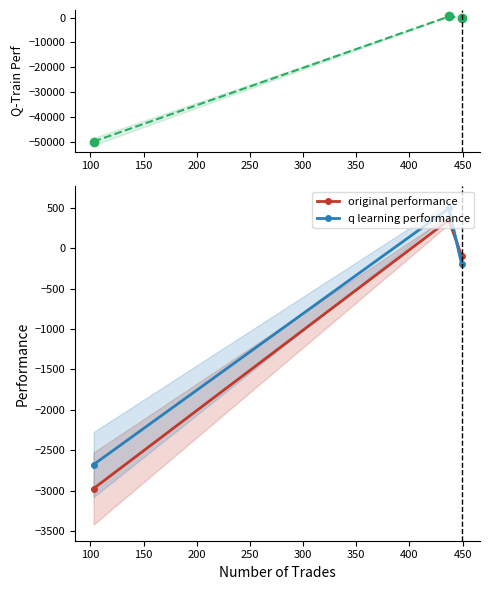

What is the value of the q learning performance point at the 2nd from the left?

489.5